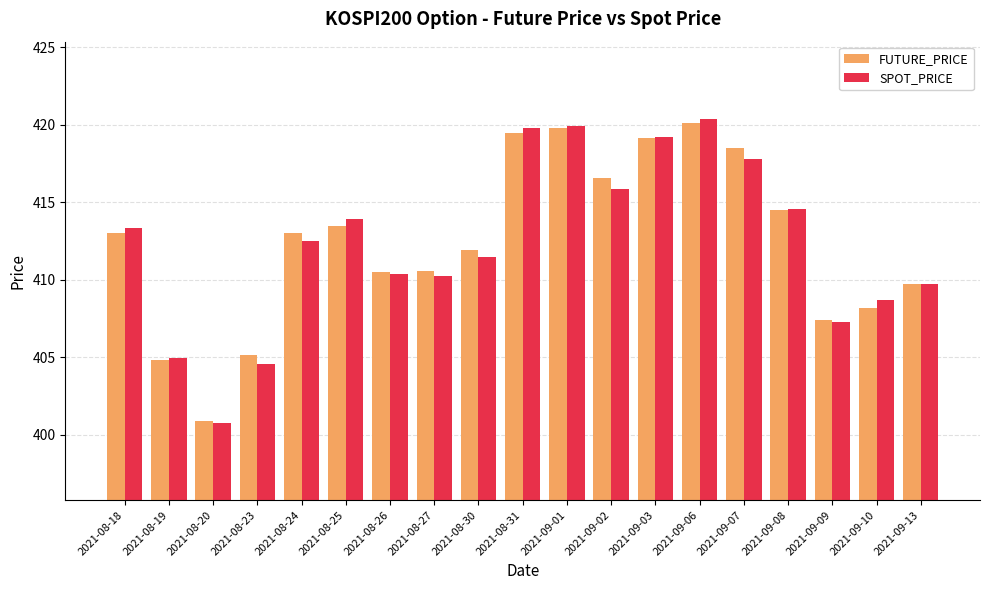

What is the label of the 15th bar from the right?

2021-08-24